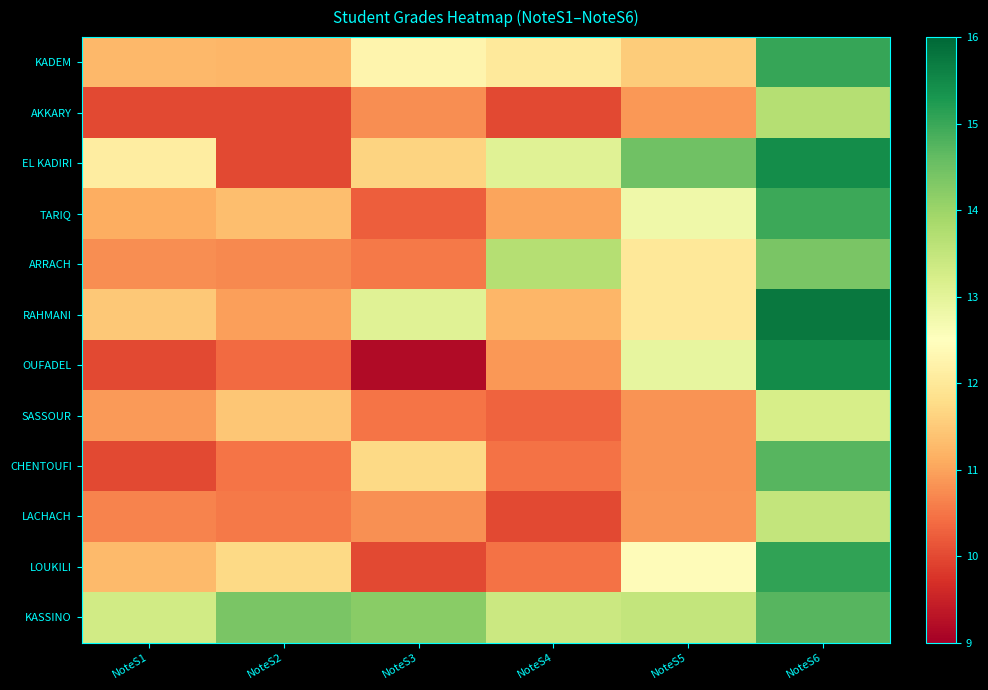

How many series are shown in this chart?

12